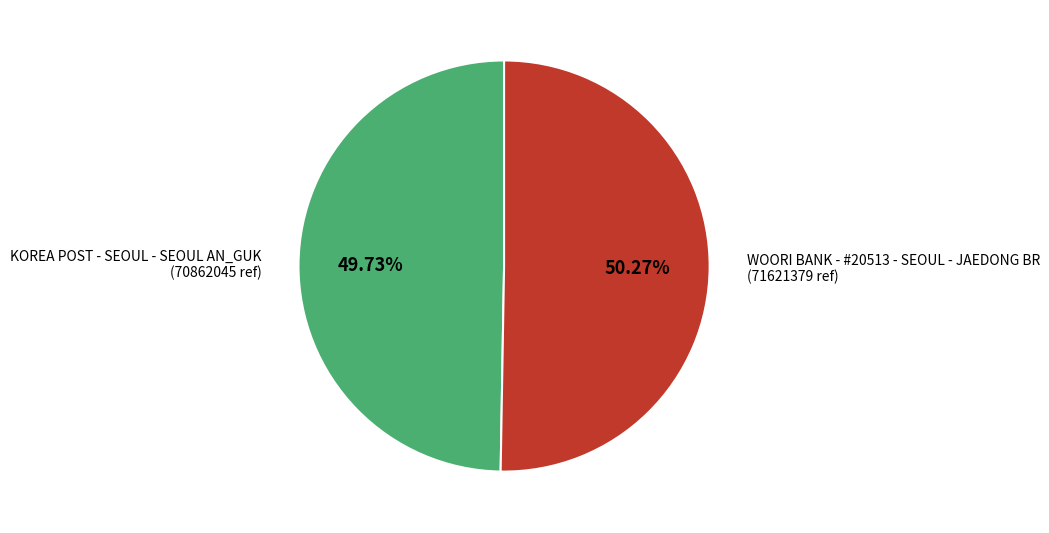

How many segments does this pie chart have?

2